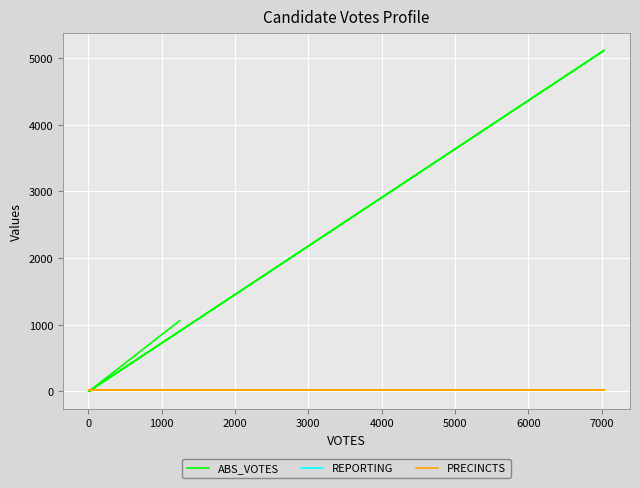

The value of PRECINCTS at 0 is 10. True or false?

False